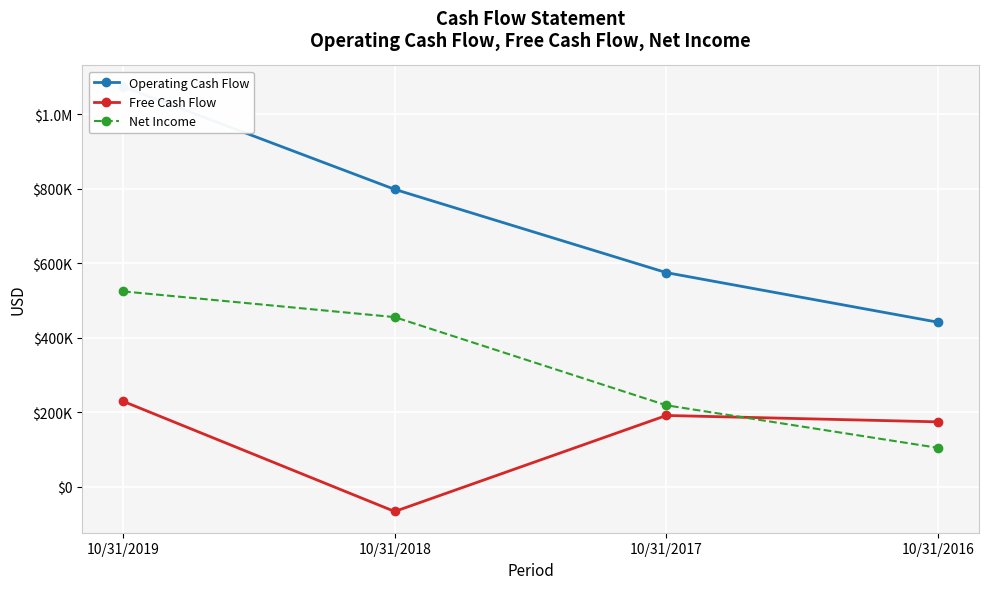

What is the lowest value of the Operating Cash Flow series?

441953